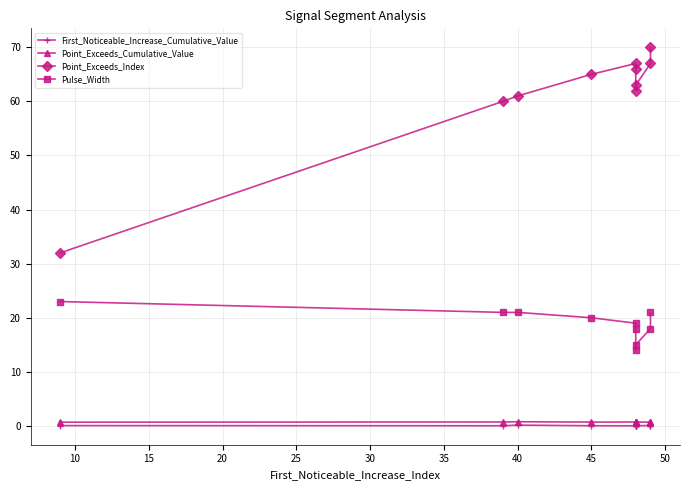

What is the sum of all Pulse_Width values?

190.0